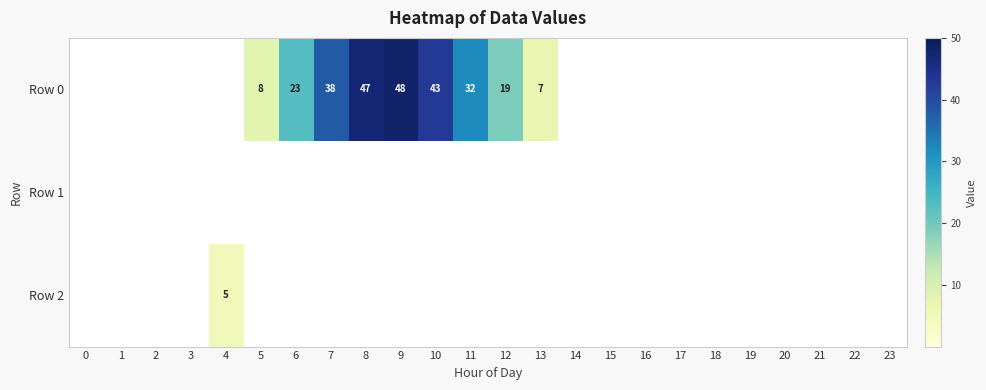

At which category is the sum across all series the highest?

9